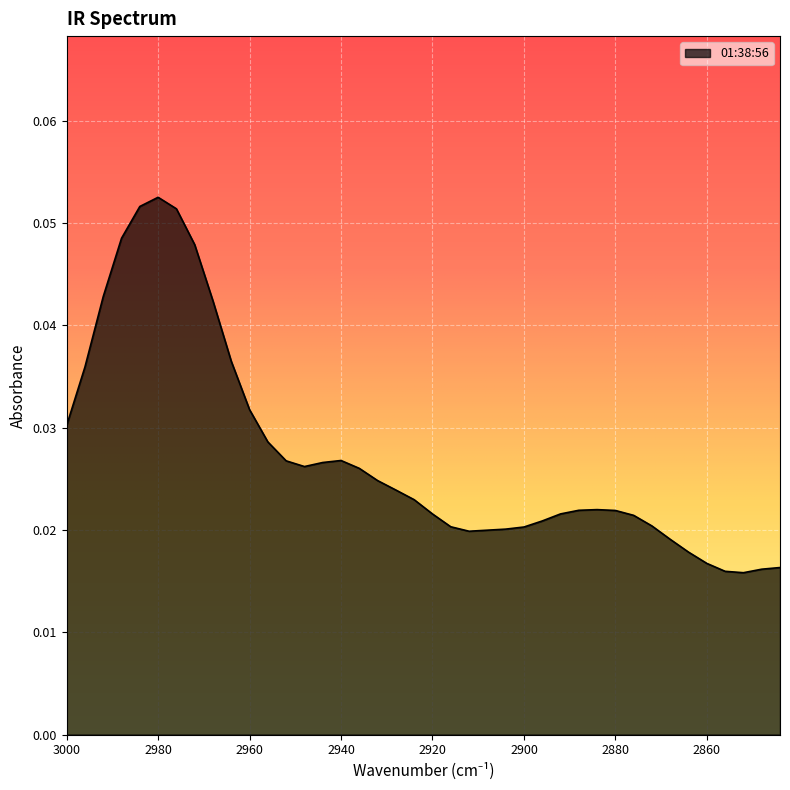

Reading left to right, what are all the values shown in this chart?

3000=0.0	2996=0.0	2992=0.0	2988=0.0	2984=0.1	2980=0.1	2976=0.1	2972=0.0	2968=0.0	2964=0.0	2960=0.0	2956=0.0	2952=0.0	2948=0.0	2944=0.0	2940=0.0	2936=0.0	2932=0.0	2928=0.0	2924=0.0	2920=0.0	2916=0.0	2912=0.0	2908=0.0	2904=0.0	2900=0.0	2896=0.0	2892=0.0	2888=0.0	2884=0.0	2880=0.0	2876=0.0	2872=0.0	2868=0.0	2864=0.0	2860=0.0	2856=0.0	2852=0.0	2848=0.0	2844=0.0